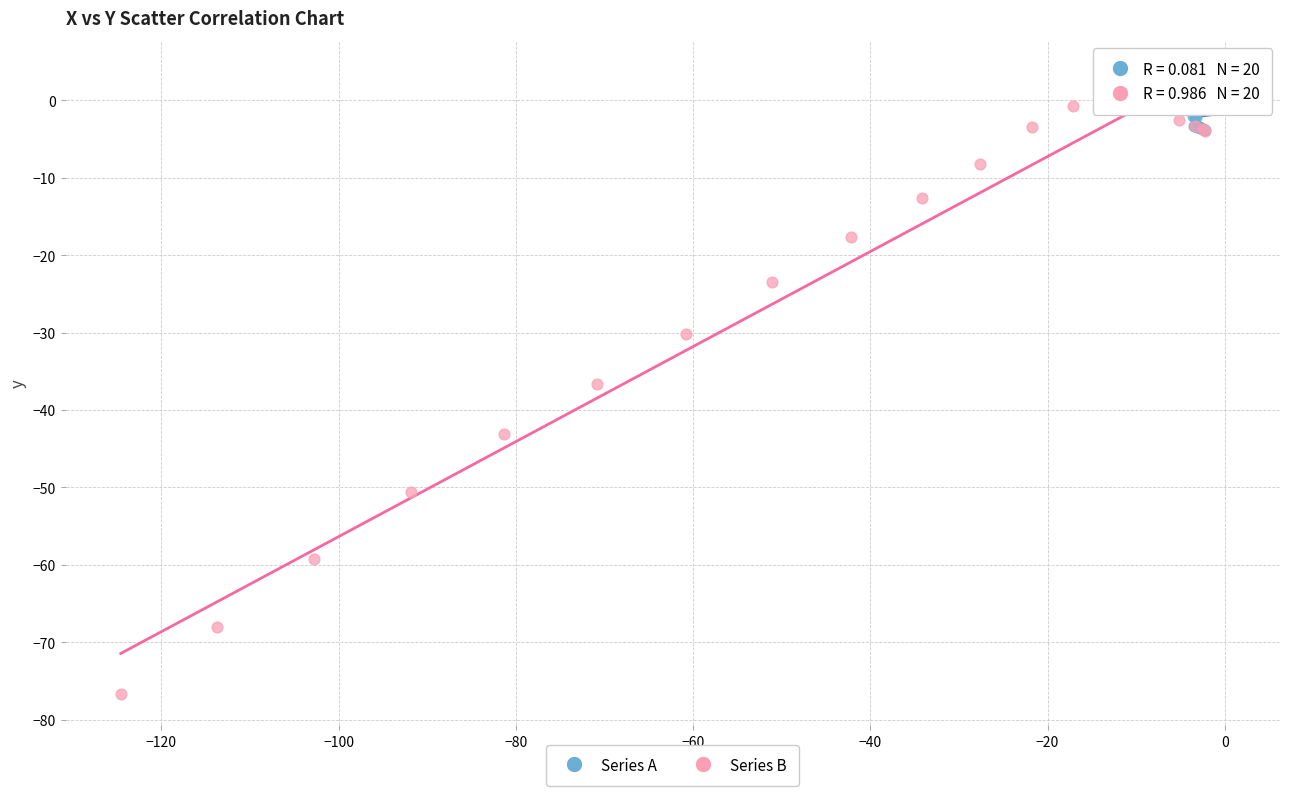

Which series has the largest Y range (max minus min)?

Series B